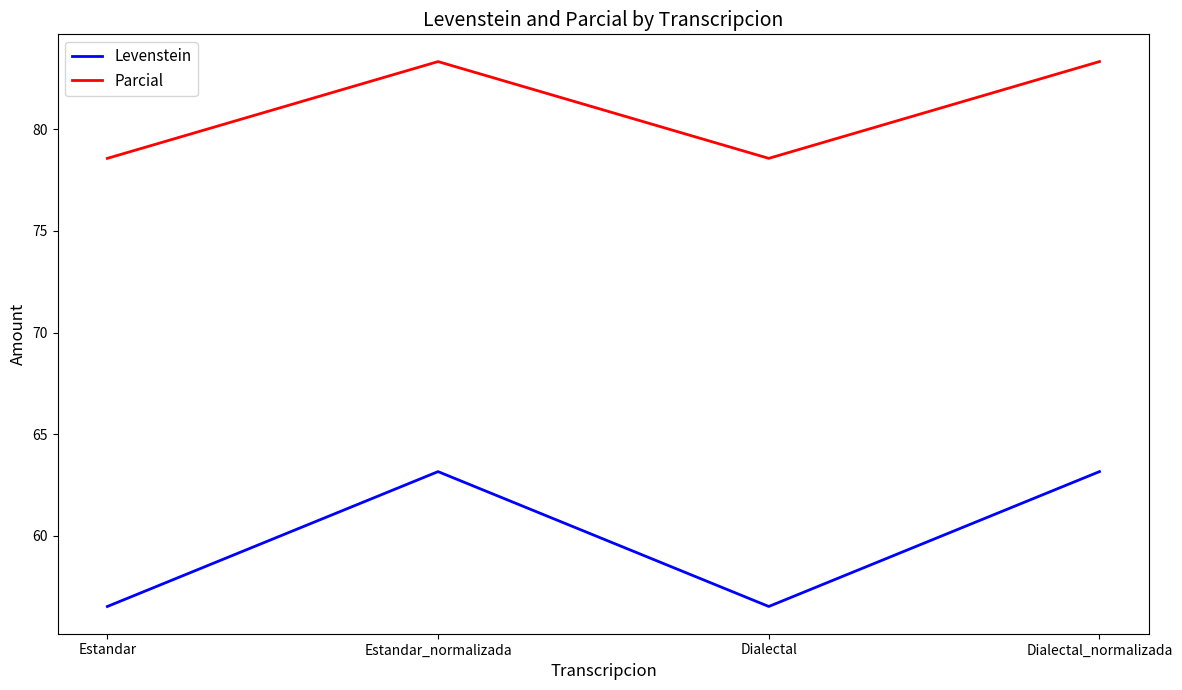

What value does the Levenstein series have at Estandar?

56.5